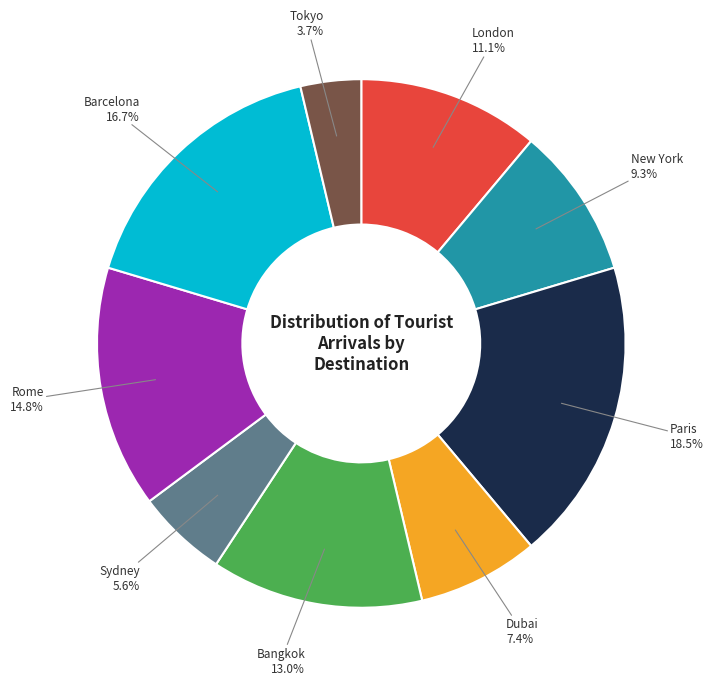

Is there any slice that represents more than half of the pie?

No